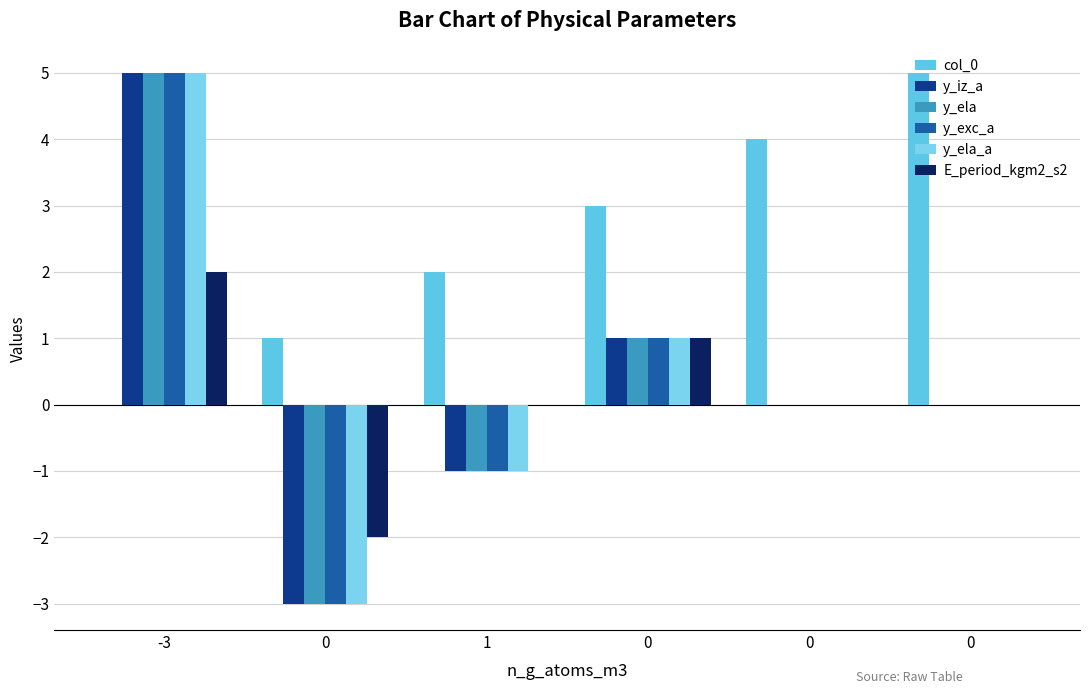

Are the bars grouped side by side (vs. stacked)?

Yes